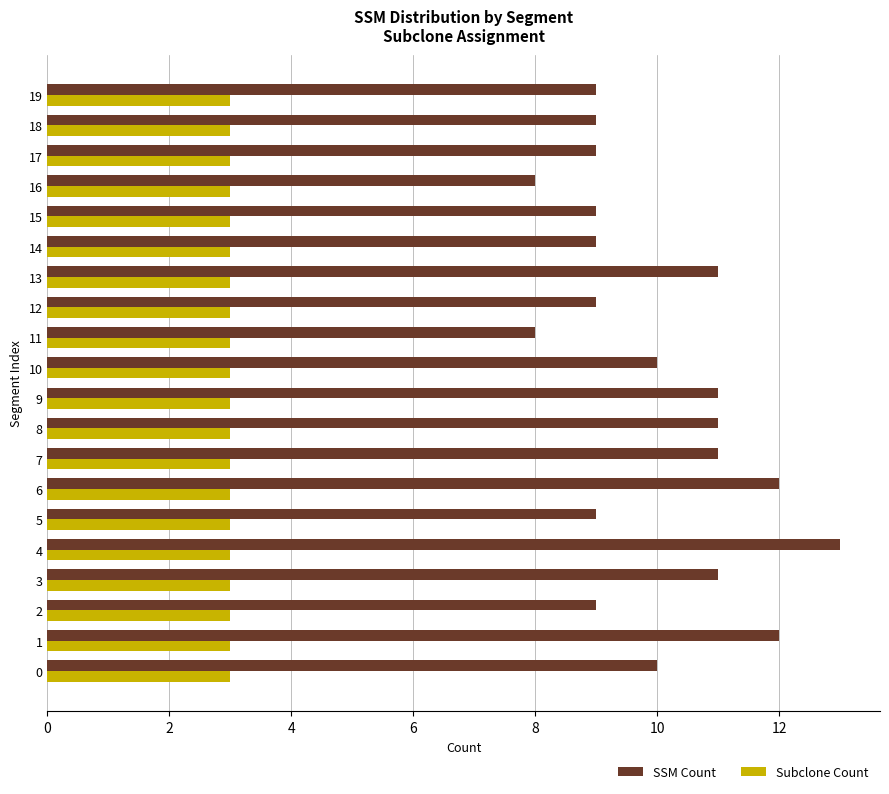

Is the value of Subclone Count at 19 greater than the value of SSM Count at 14?

No